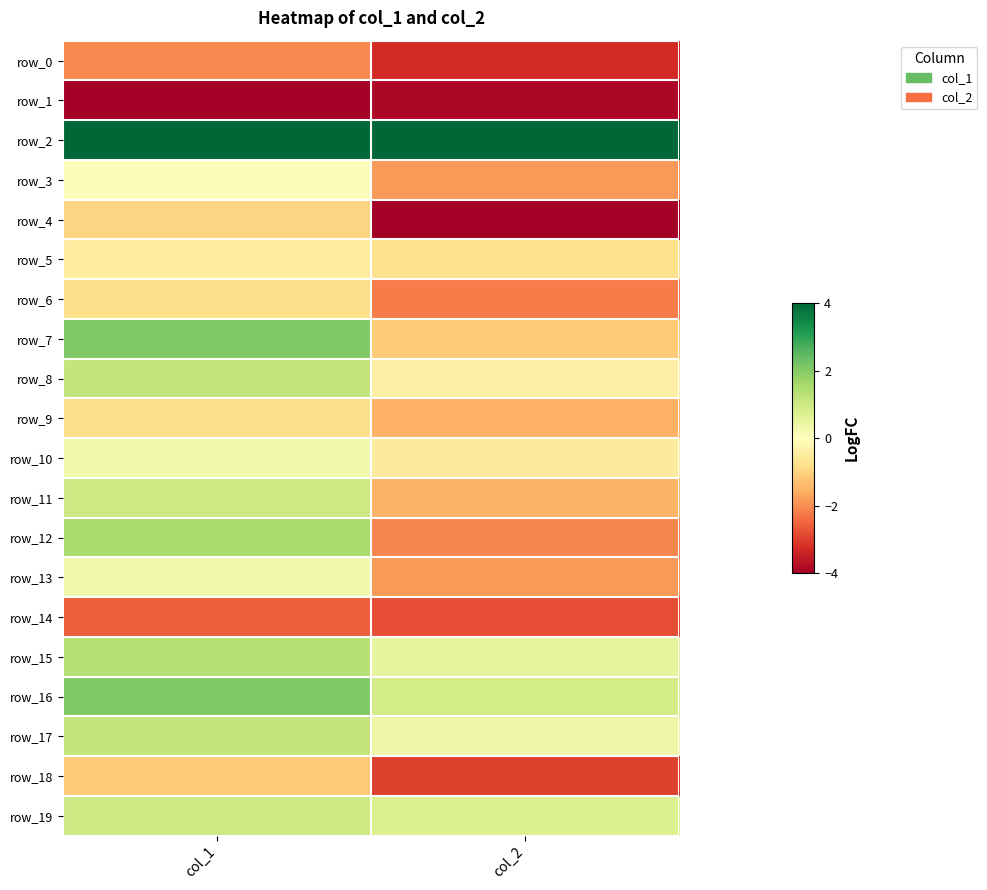

Reading right to left, list all the values displayed in this chart.

row_0: -3.3	-2.0
row_1: -3.9	-4.0
row_2: 4.0	4.0
row_3: -1.8	0.1
row_4: -4.0	-1.0
row_5: -0.8	-0.4
row_6: -2.2	-0.8
row_7: -1.1	2.0
row_8: -0.4	1.2
row_9: -1.5	-0.8
row_10: -0.5	0.3
row_11: -1.5	1.0
row_12: -2.1	1.5
row_13: -1.8	0.3
row_14: -2.8	-2.6
row_15: 0.5	1.3
row_16: 0.9	2.0
row_17: 0.4	1.2
row_18: -3.0	-1.2
row_19: 0.7	1.0